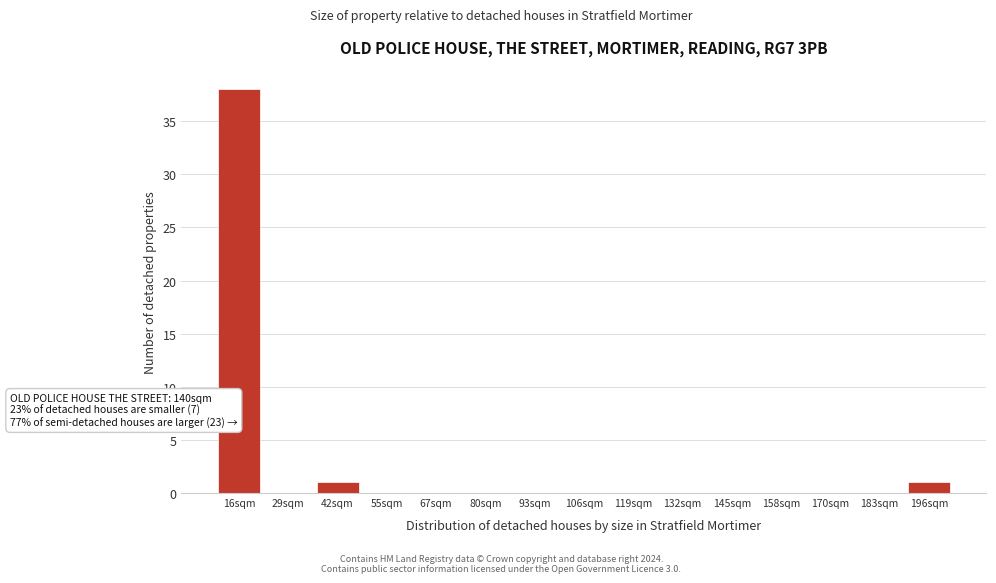

Reading right to left, list all the values displayed in this chart.

196sqm=1	183sqm=0	170sqm=0	158sqm=0	145sqm=0	132sqm=0	119sqm=0	106sqm=0	93sqm=0	80sqm=0	67sqm=0	55sqm=0	42sqm=1	29sqm=0	16sqm=38